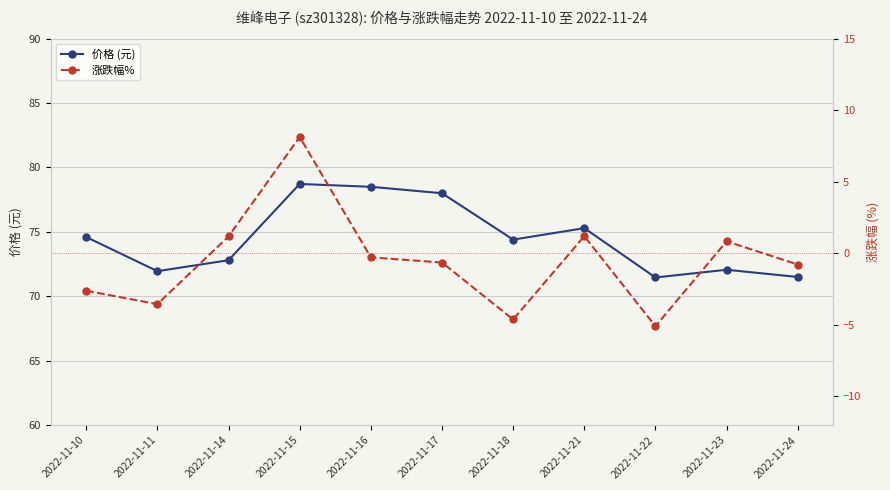

How many data points in 价格 (元) are less than 74?

5